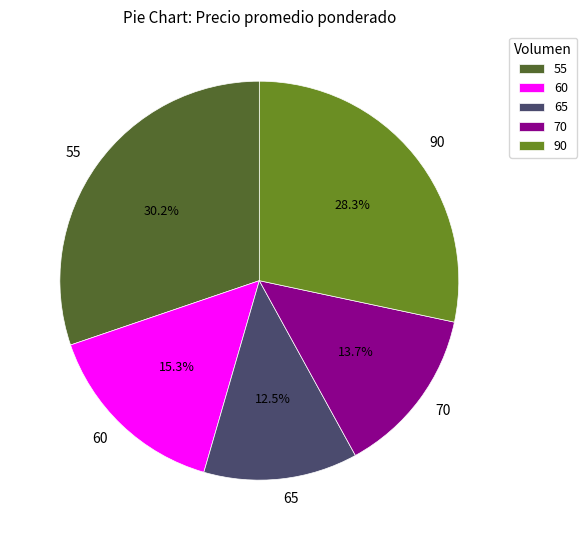

Does 90 account for over 50% of the chart?

No